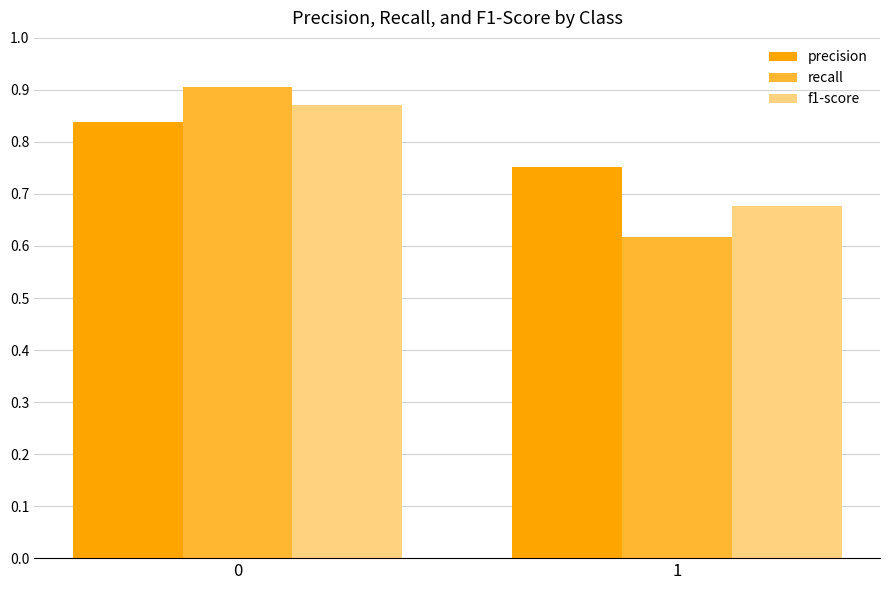

At 1, list the series in order from largest to smallest.

precision, f1-score, recall